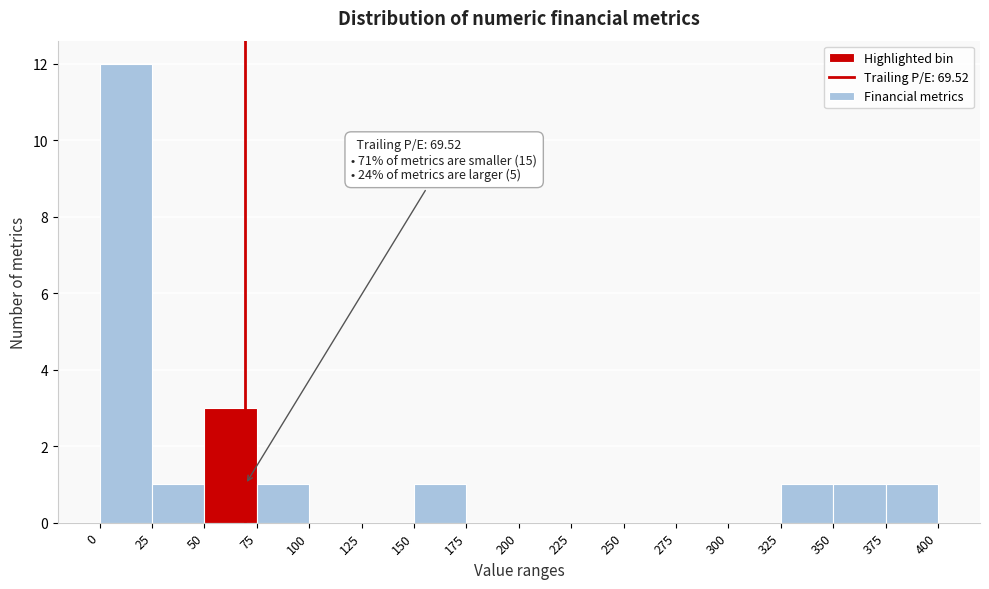

Which range on the x-axis has the tallest bar?

0 to 25